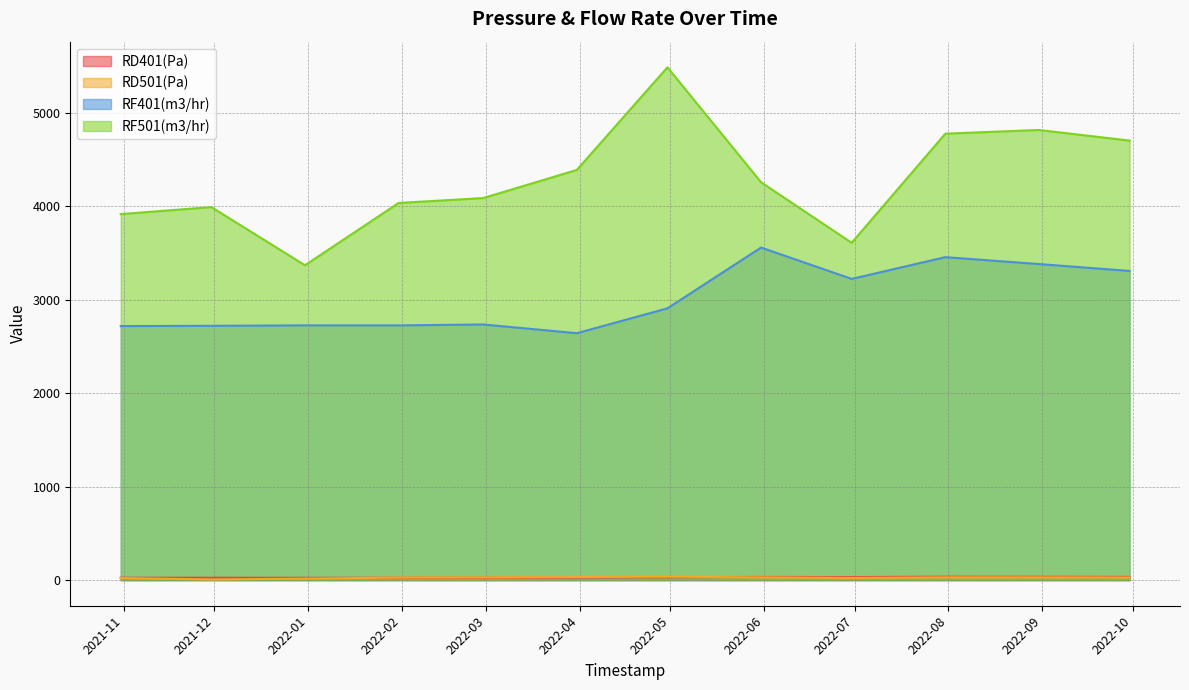

What is the lowest value of the RF401(m3/hr) series?

2642.4